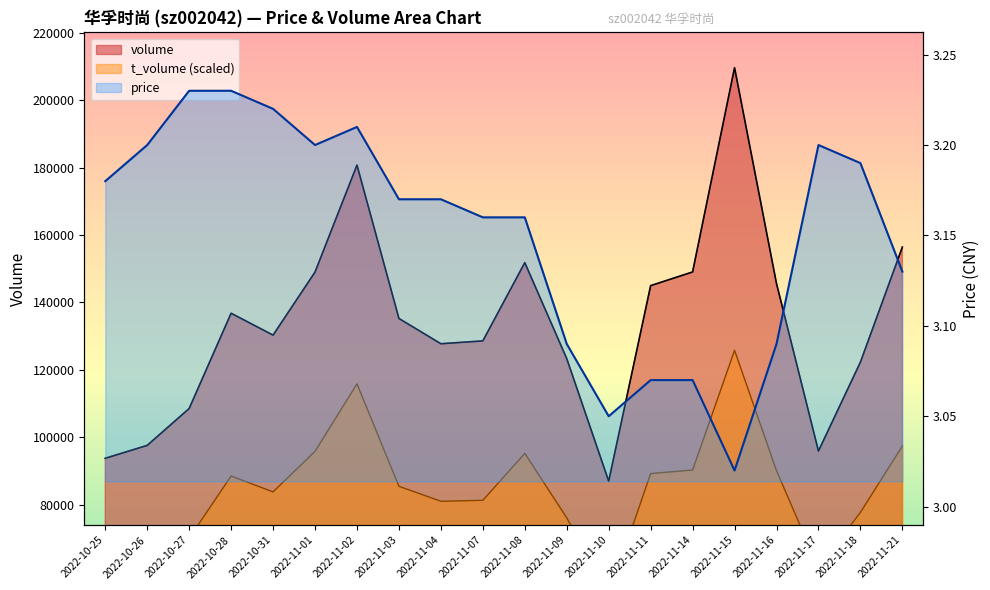

How many interior local valleys does the t_volume series have?

4